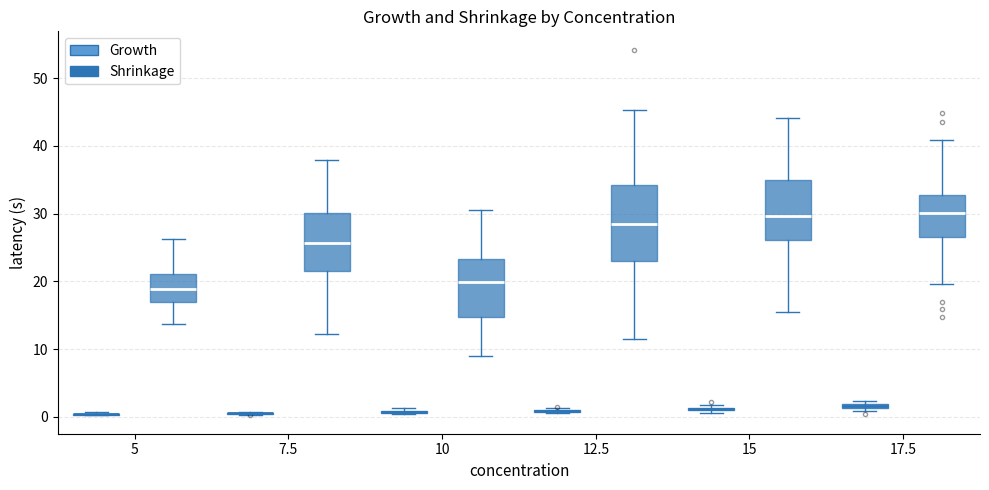

Which box is the tallest, from its lower edge to its upper edge?

12.5 (Shrinkage)